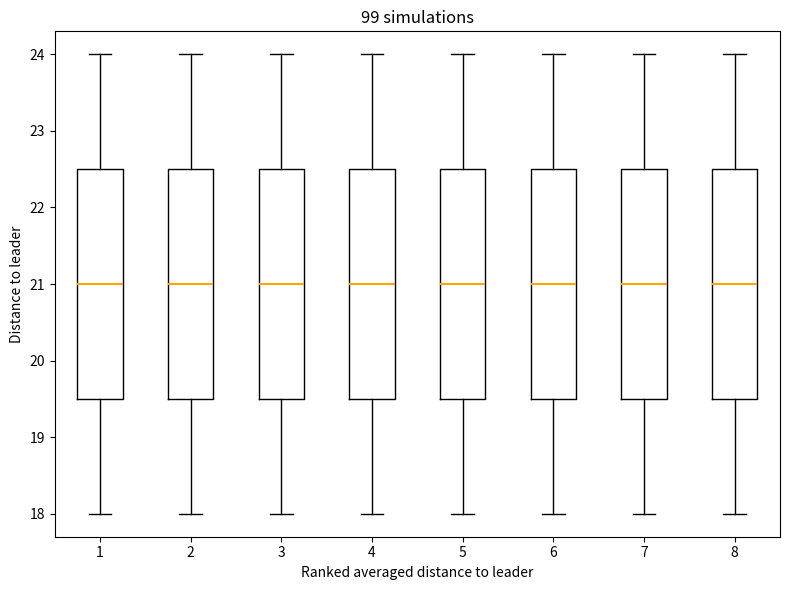

Reading left to right, transcribe this box plot: for each box, give where its median line is, the range the box spans, and where its two whiskers end, as read against the y-axis. The values are not printed on the chart, so give them approximately, as read against the axis.

1: median 21.0, box 19.5 to 22.5, whiskers 18.0 to 24.0
2: median 21.0, box 19.5 to 22.5, whiskers 18.0 to 24.0
3: median 21.0, box 19.5 to 22.5, whiskers 18.0 to 24.0
4: median 21.0, box 19.5 to 22.5, whiskers 18.0 to 24.0
5: median 21.0, box 19.5 to 22.5, whiskers 18.0 to 24.0
6: median 21.0, box 19.5 to 22.5, whiskers 18.0 to 24.0
7: median 21.0, box 19.5 to 22.5, whiskers 18.0 to 24.0
8: median 21.0, box 19.5 to 22.5, whiskers 18.0 to 24.0